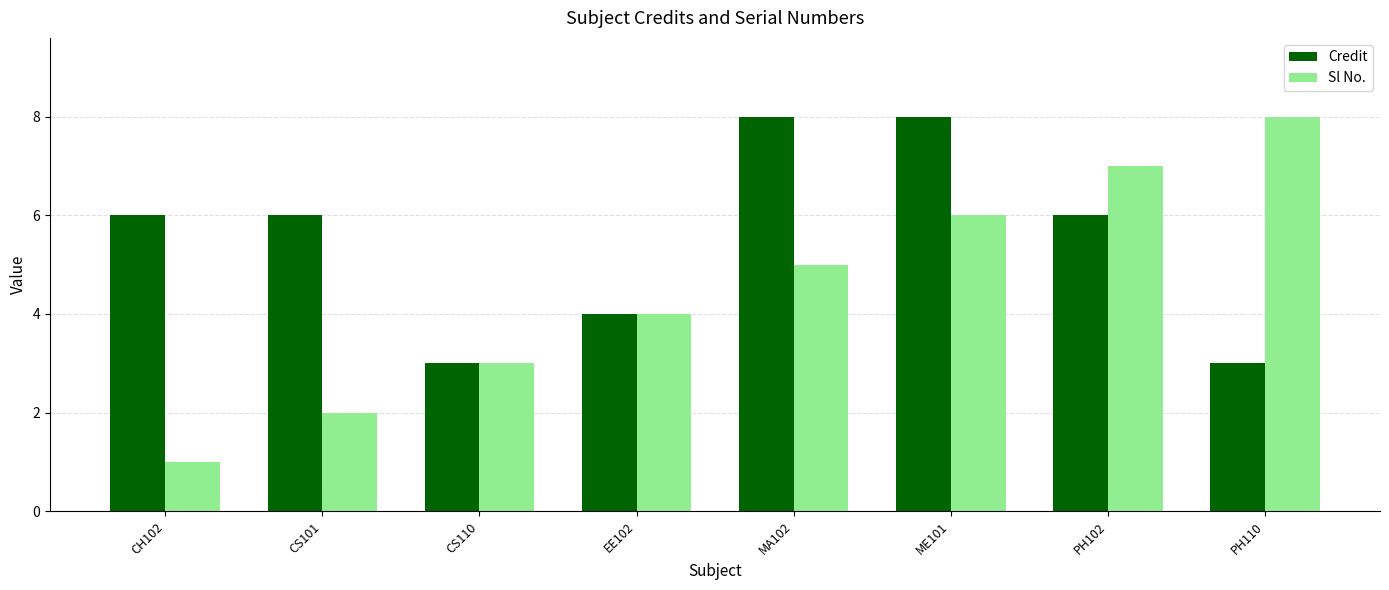

Rank the series by their average value, from lowest to highest.

Sl No., Credit